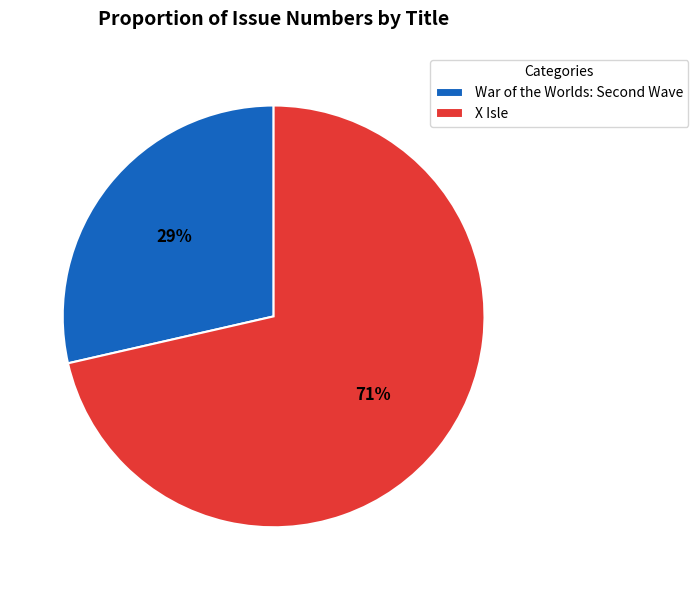

Is there any slice that represents more than half of the pie?

Yes